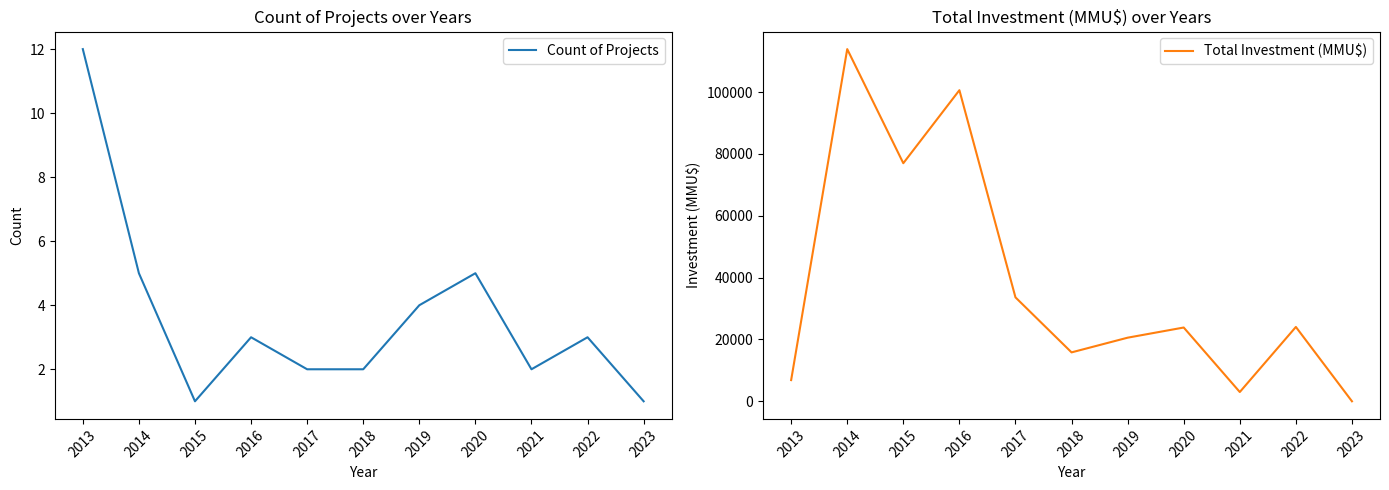

What is the minimum value for Total Investment (MMU$)?

1.5